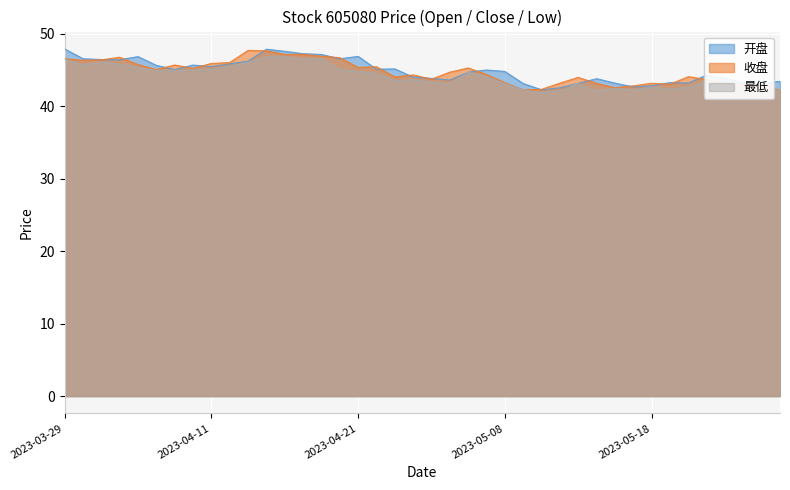

Between 2023-05-15 and 2023-05-10, which is larger?

2023-05-15